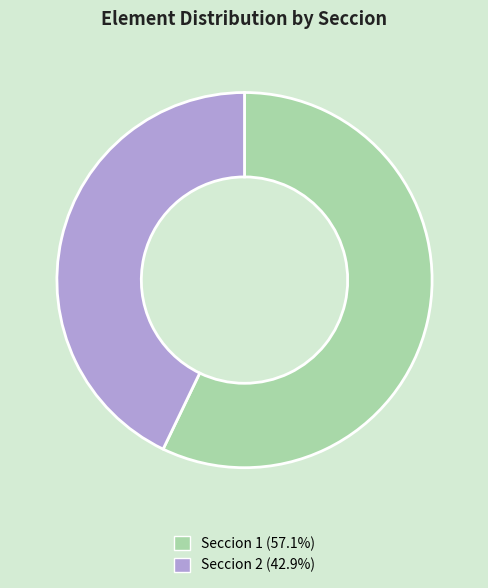

Does any single category account for the majority?

Yes